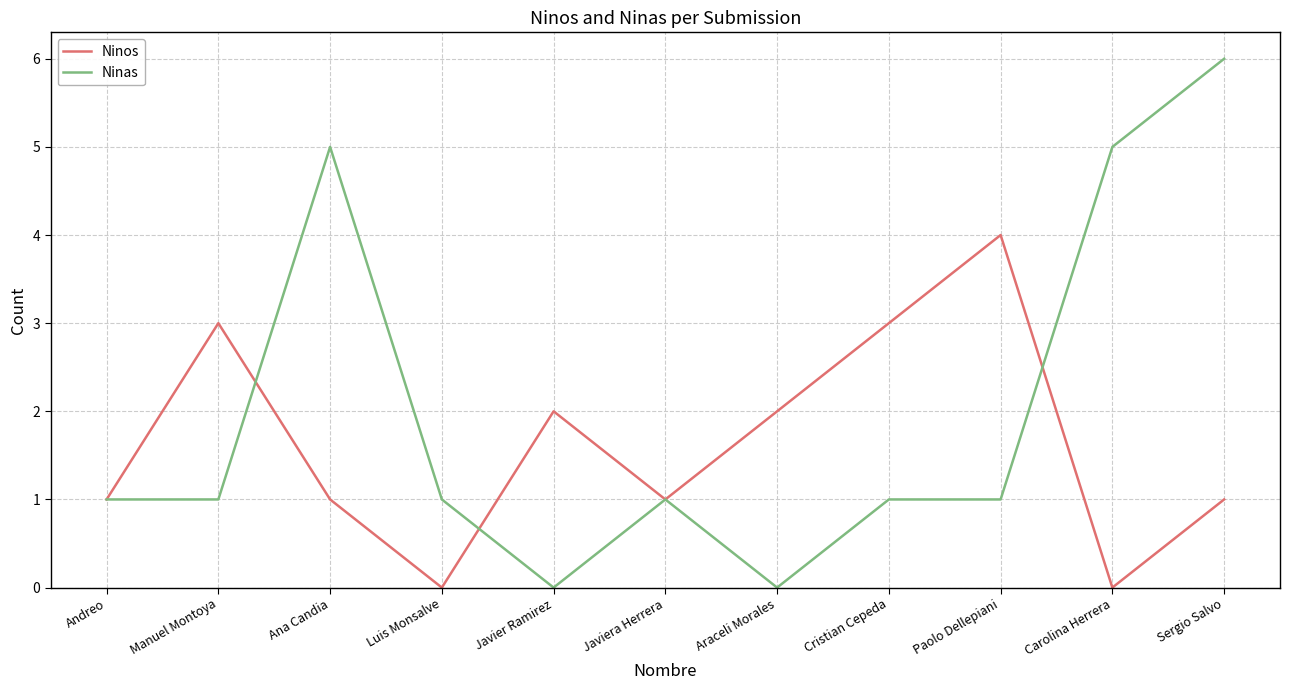

List the series in order of their peak value, highest first.

Ninas, Ninos